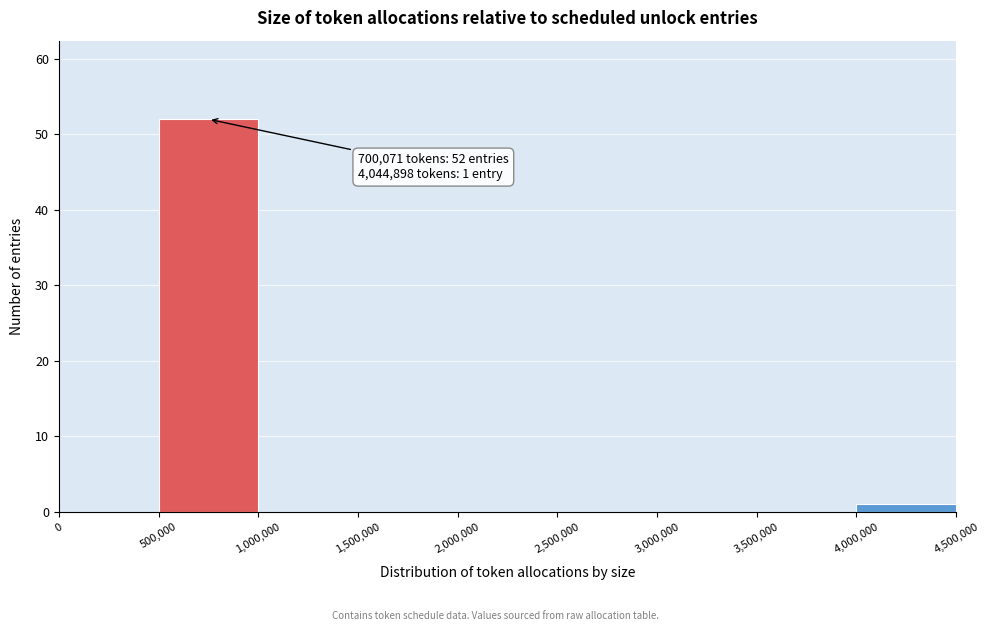

Which range on the x-axis has the tallest bar?

500,000 to 1,000,000